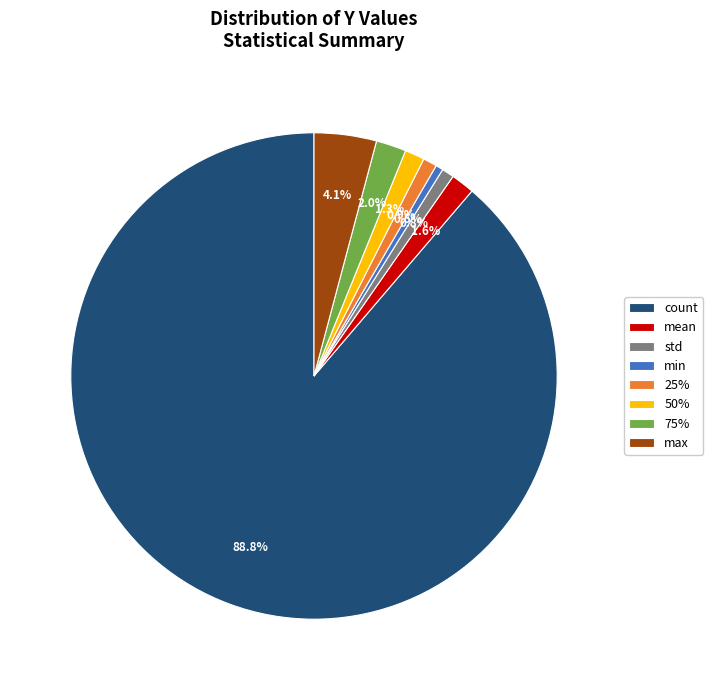

What is the largest slice in the pie chart?

count